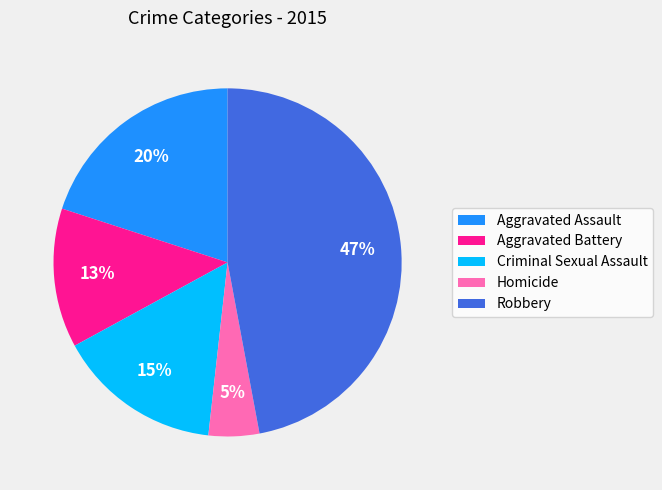

Which has a higher value, Criminal Sexual Assault or Robbery?

Robbery